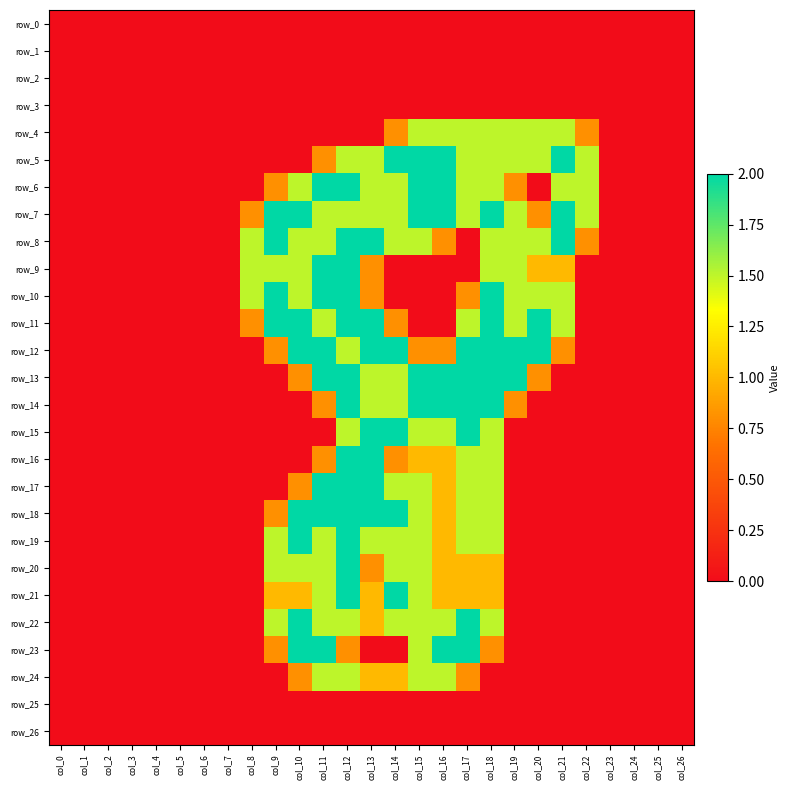

What is the maximum value shown in the chart?

2.0